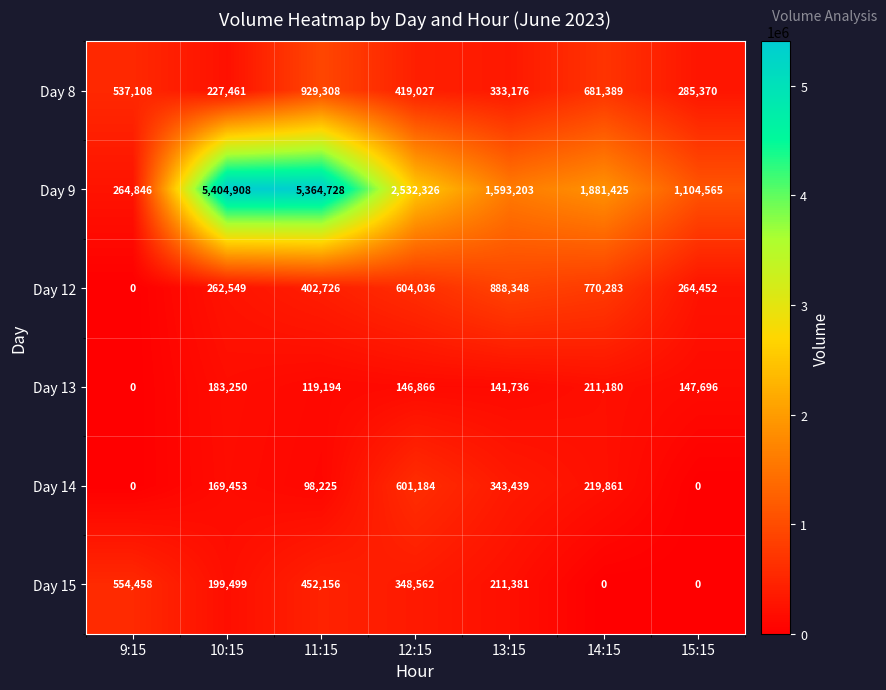

Rank the series at 14:15 from lowest to highest value.

Day 15, Day 13, Day 14, Day 8, Day 12, Day 9